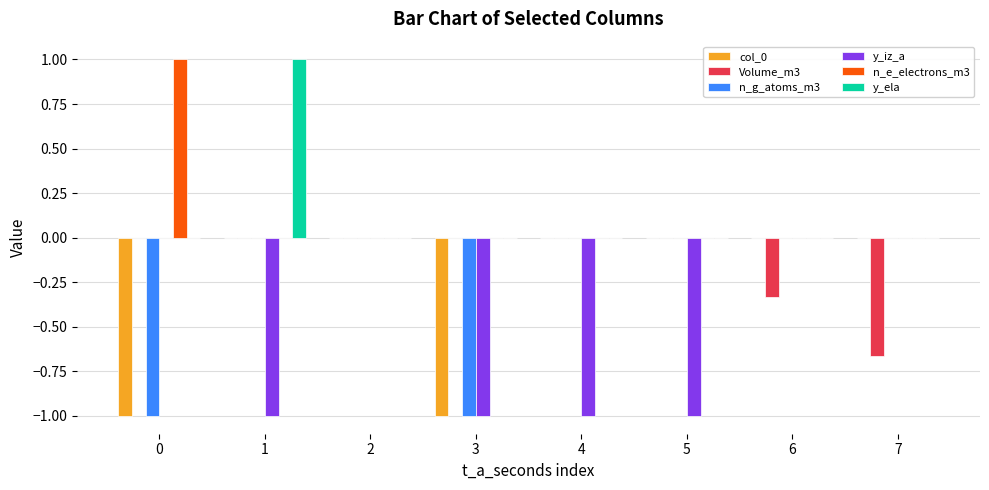

Is it true that y_ela equals 0.5 at 1?

False